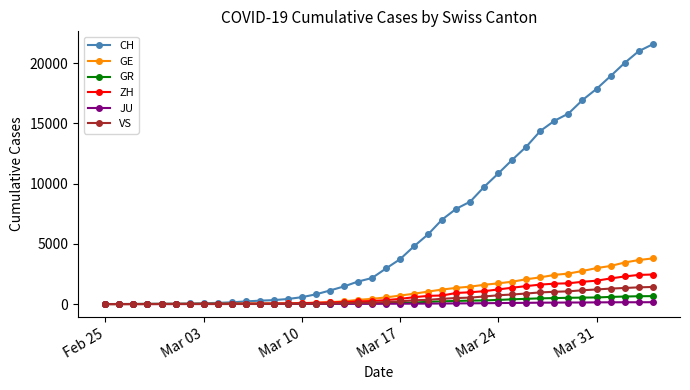

Which series has the largest total across all categories?

CH